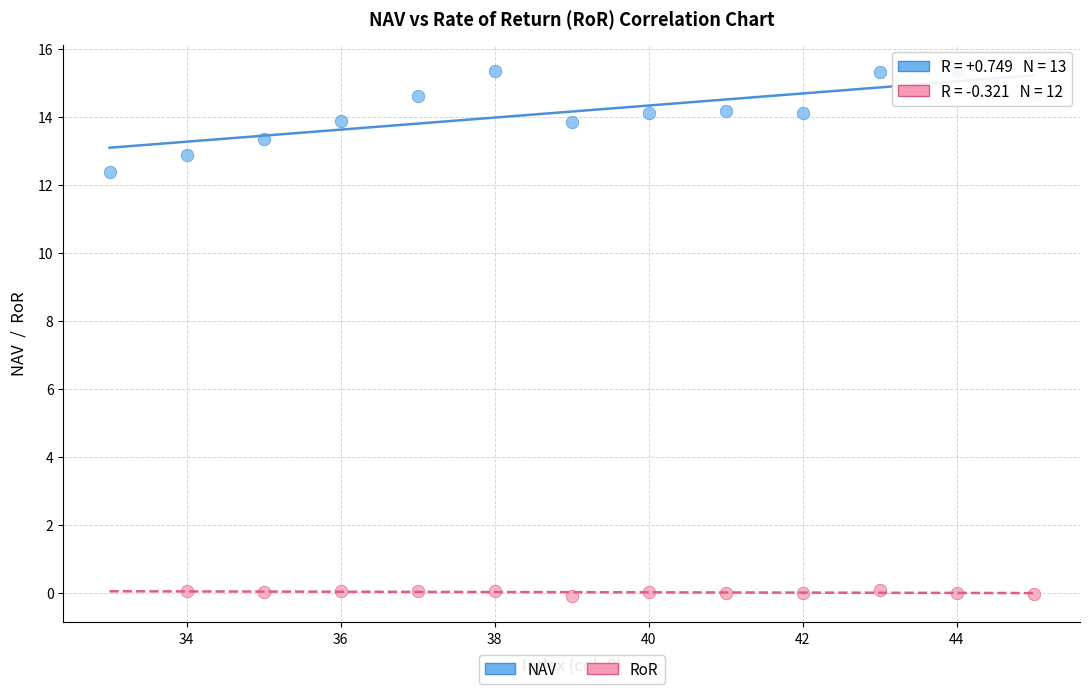

Which series has the largest Y range (max minus min)?

NAV